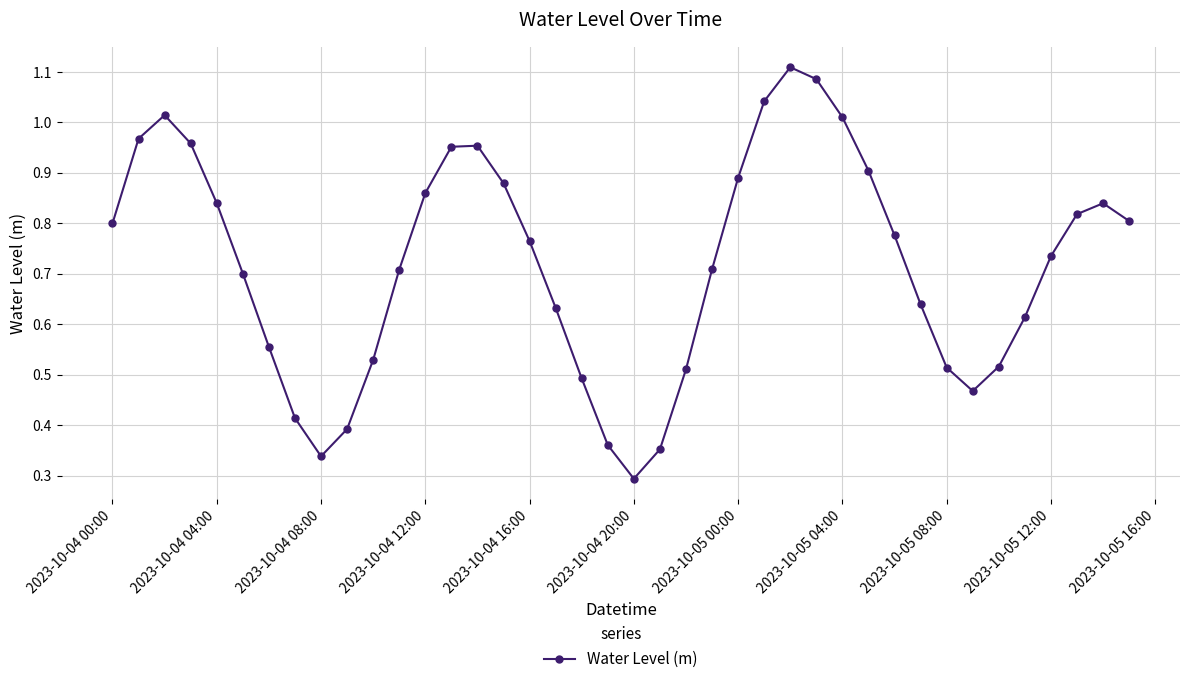

What is the sum of all values?

28.7